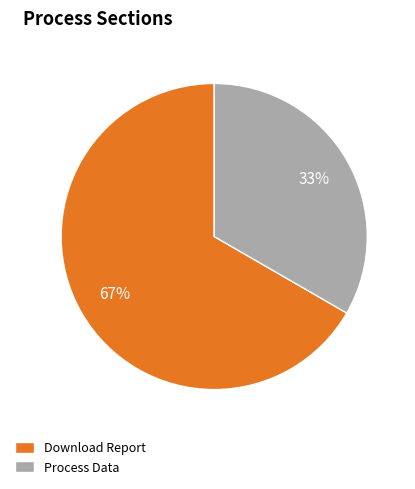

Which slice is the smallest?

Process Data